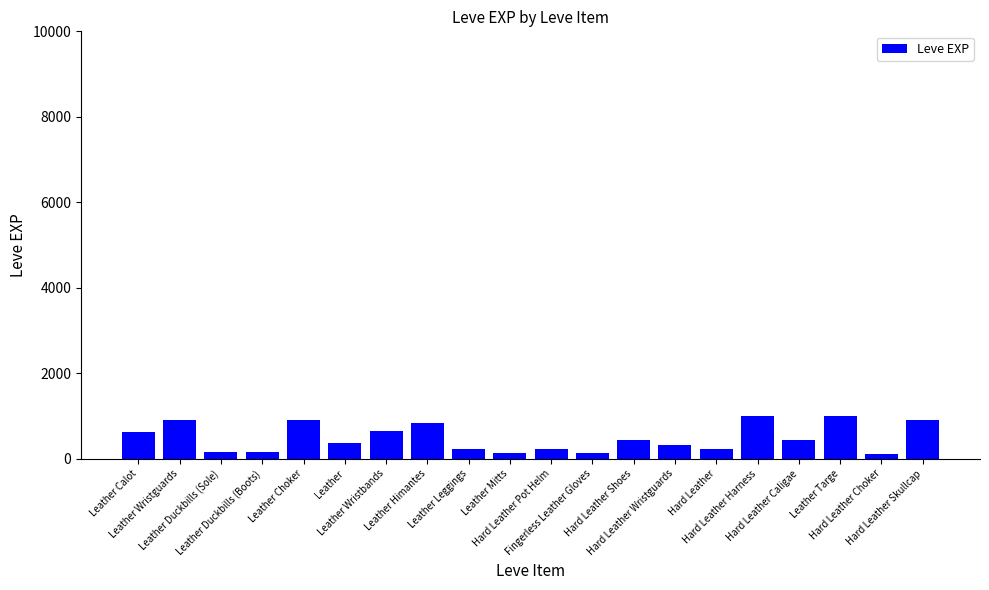

What is the label of the 12th bar from the left?

Fingerless Leather Gloves